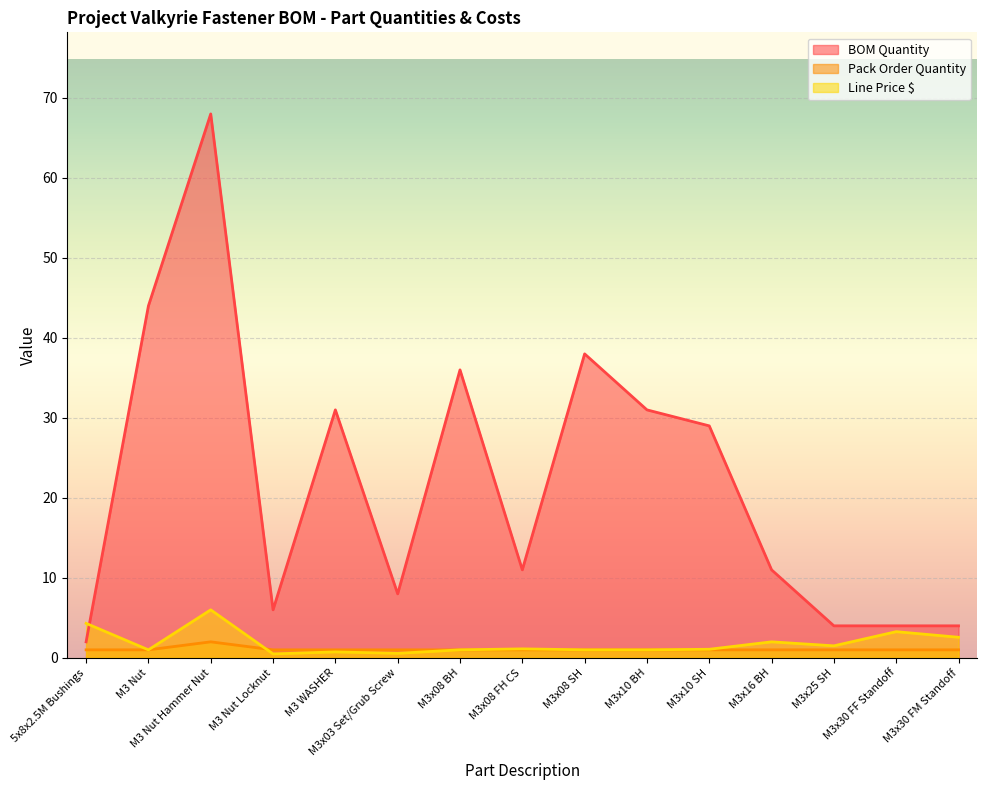

The Line Price $ series shows 0.5 at M3 Nut Locknut. True or false?

True